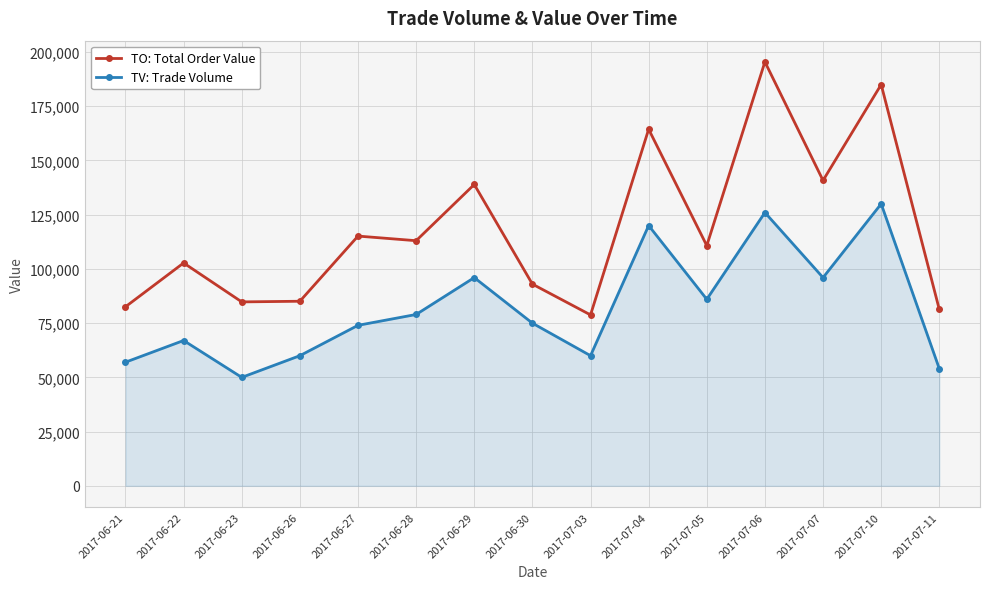

What is the value of the TO: Total Order Value point at the 5th from the left?

115140